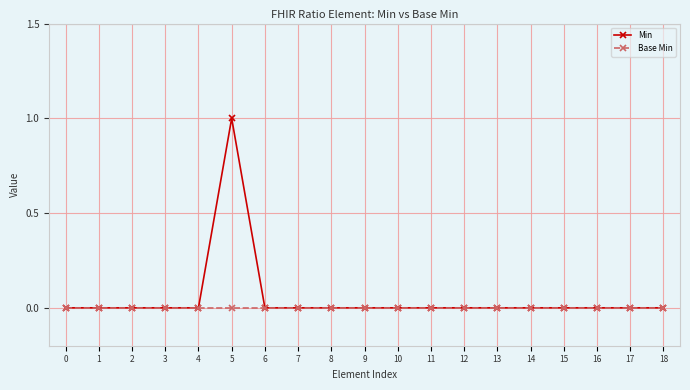

Rank the series by their maximum value, from lowest to highest.

Base Min, Min